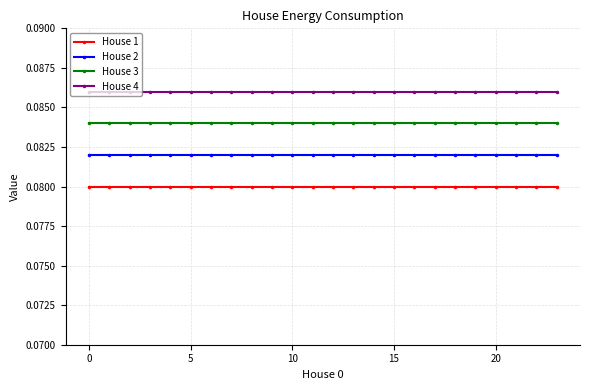

At how many categories does at least one series exceed 0?

24